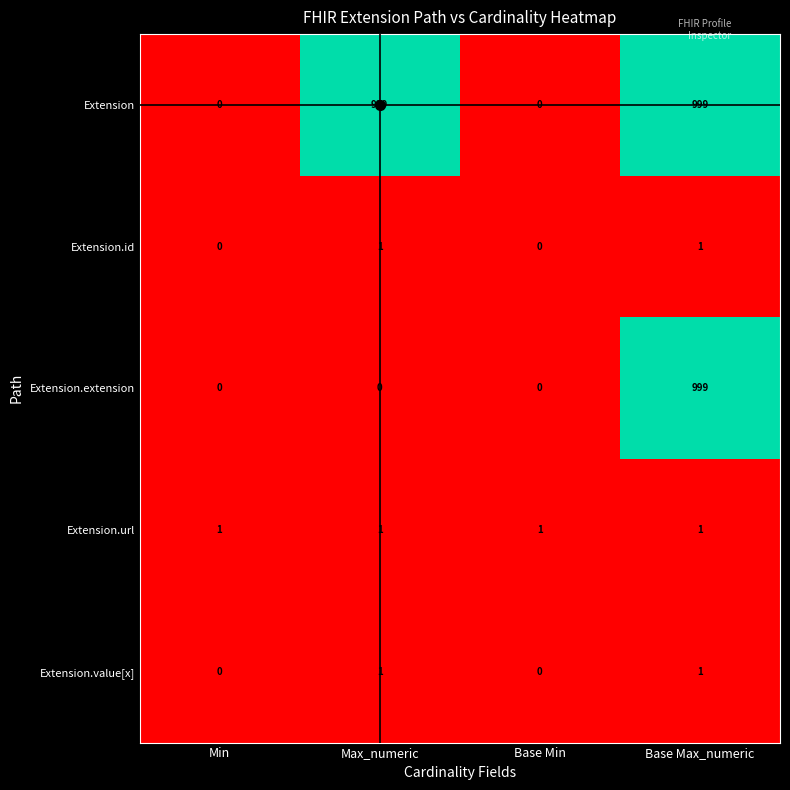

True or false: Extension.extension has a value of -598 at Base Min.

False